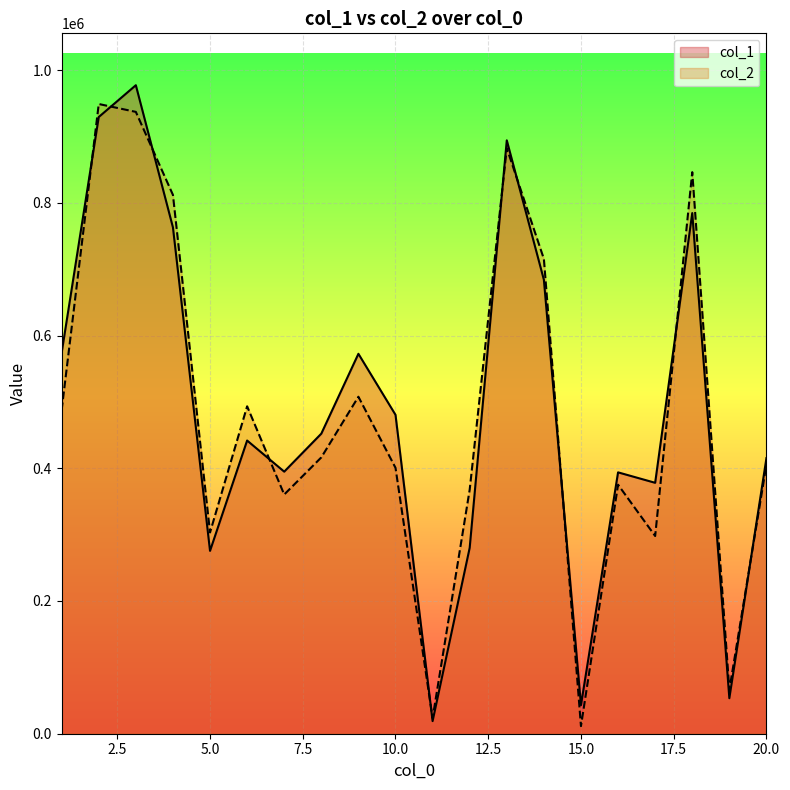

Where is col_1 nearest to the value 498112?

10.0